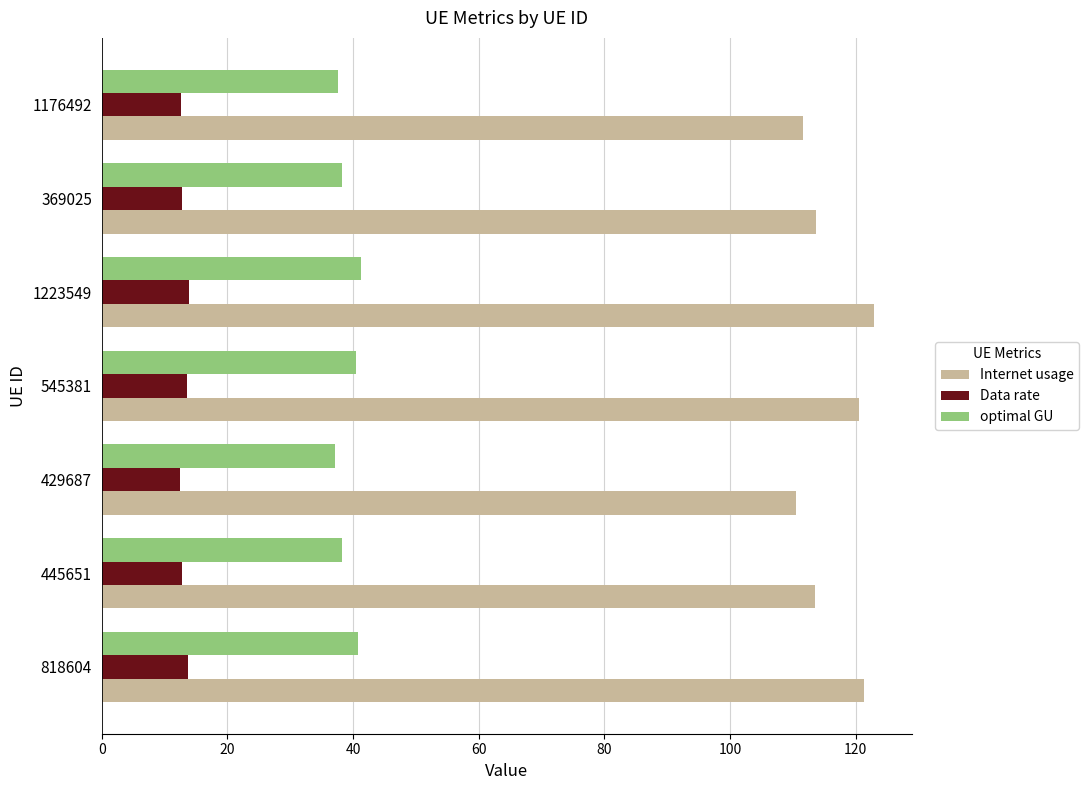

What value does the Data rate series have at 429687?

12.5